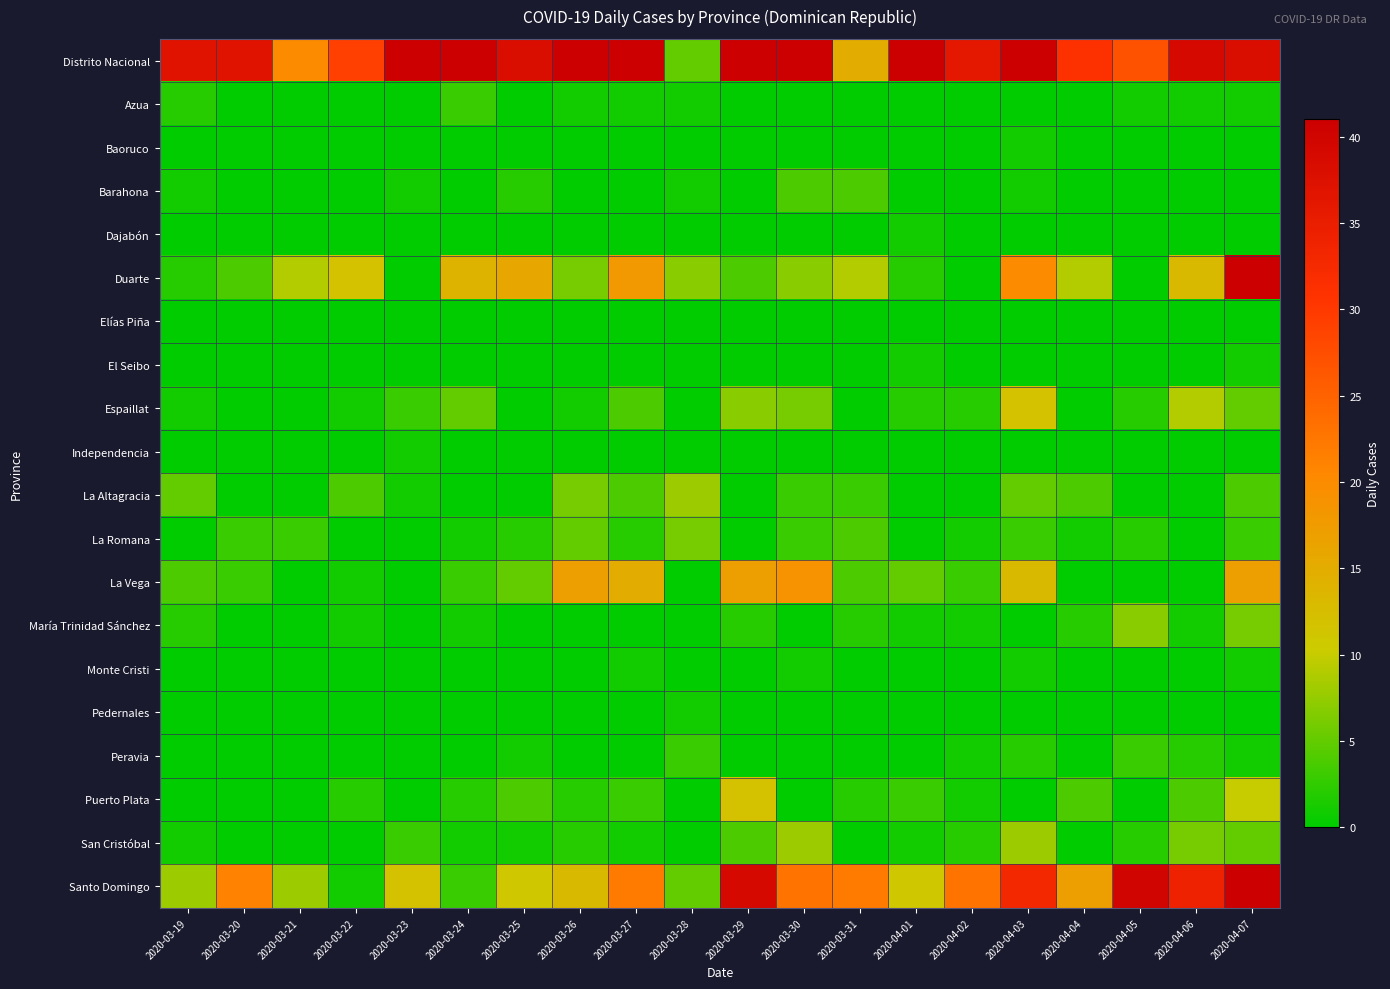

Rank the series at 2020-04-01 from lowest to highest value.

Azua, Baoruco, Barahona, Elías Piña, Independencia, La Altagracia, La Romana, Monte Cristi, Pedernales, Peravia, Dajabón, El Seibo, María Trinidad Sánchez, San Cristóbal, Duarte, Espaillat, Puerto Plata, La Vega, Santo Domingo, Distrito Nacional